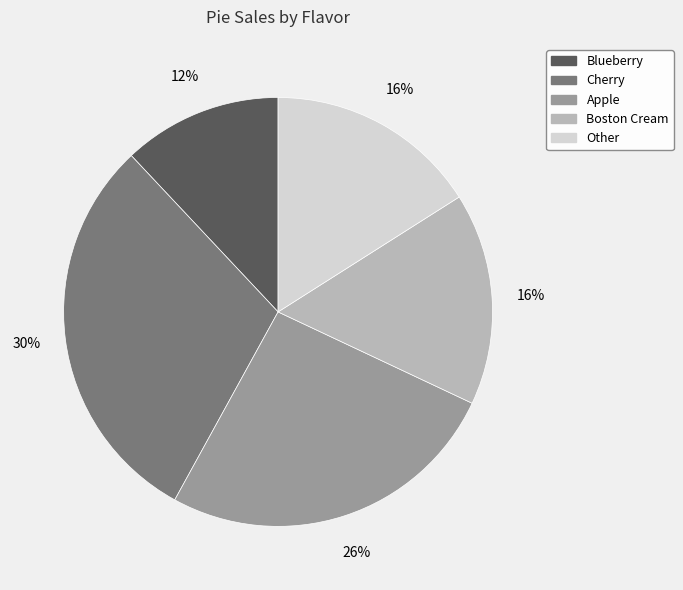

Is the sum of Boston Cream and Cherry greater than half?

No